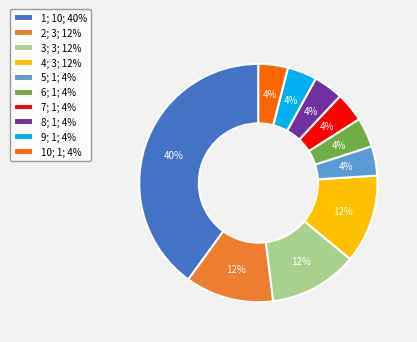

Is it true that 5; 1; 4% is 4% of the pie?

True